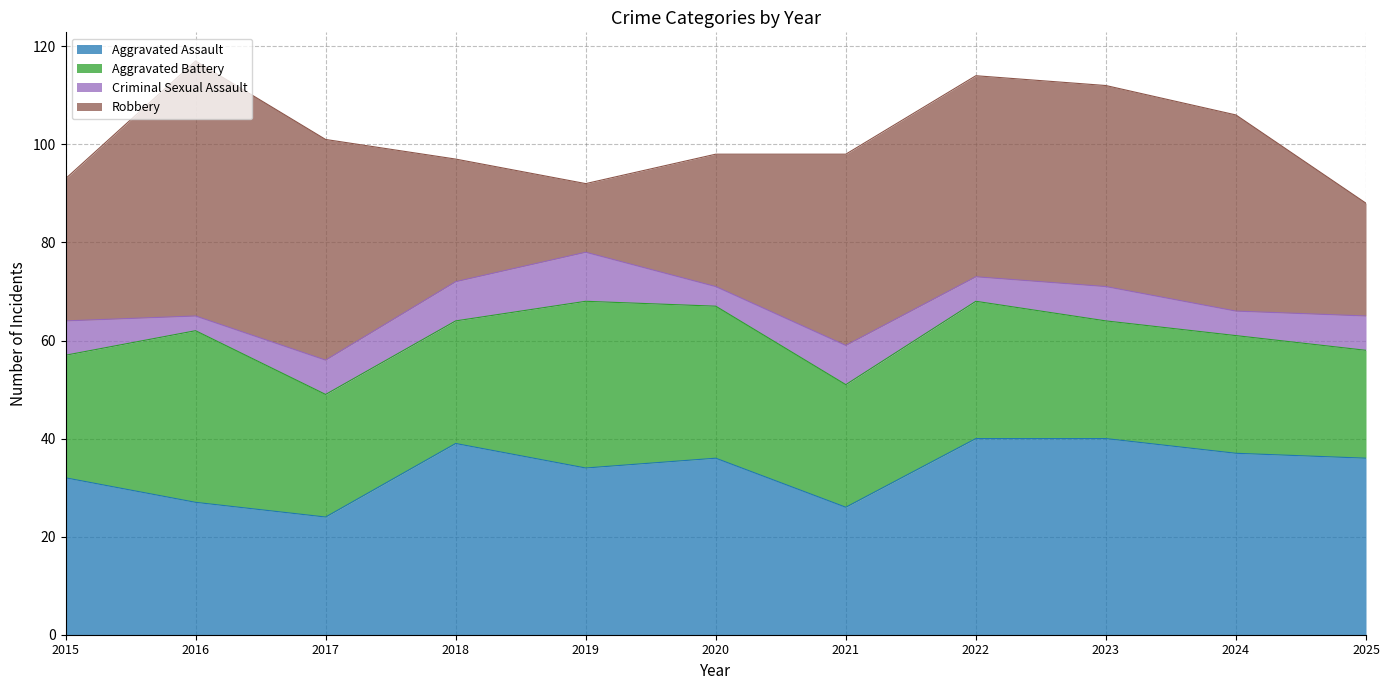

How many interior local valleys does the Robbery series have?

1